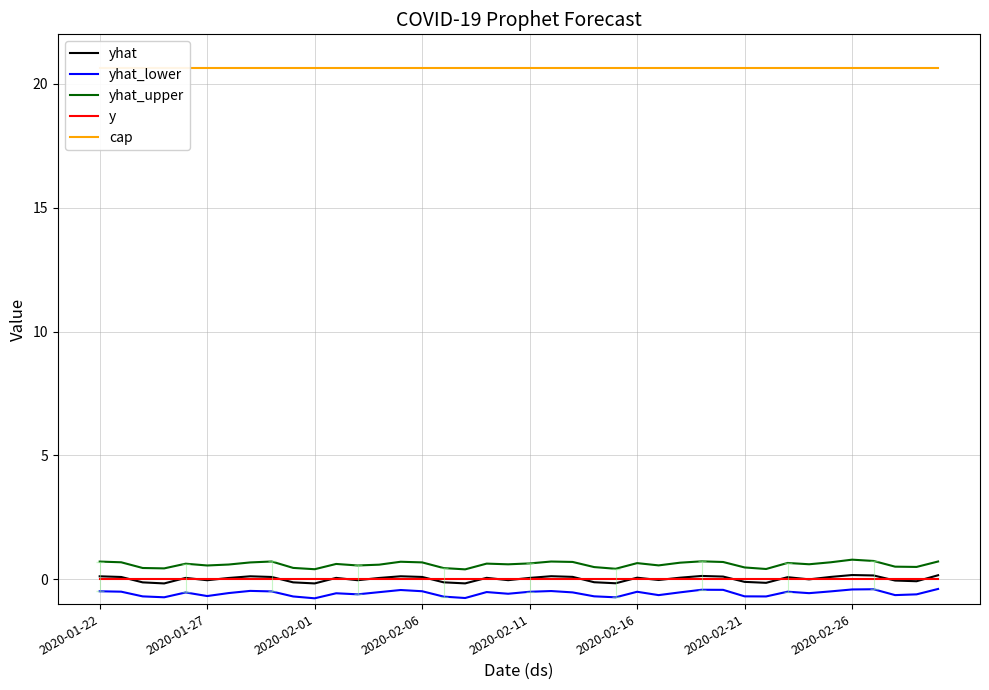

True or false: yhat has a value of -0.2 at 2020-02-01.

True